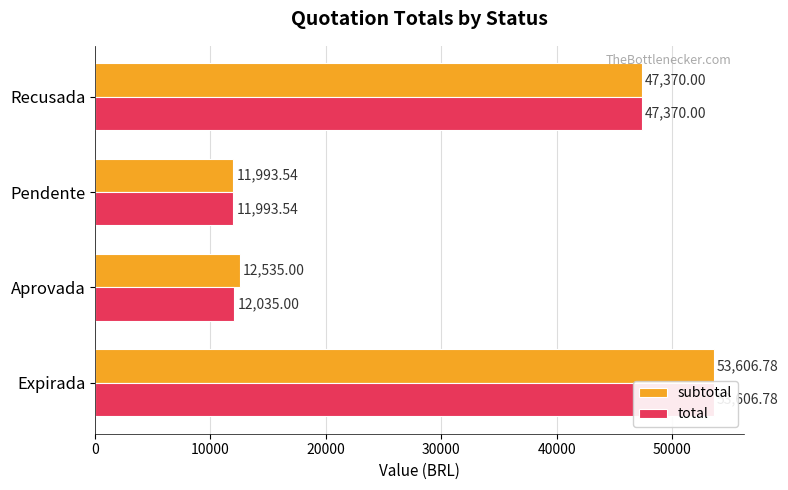

What value does the subtotal series have at Expirada?

53606.8